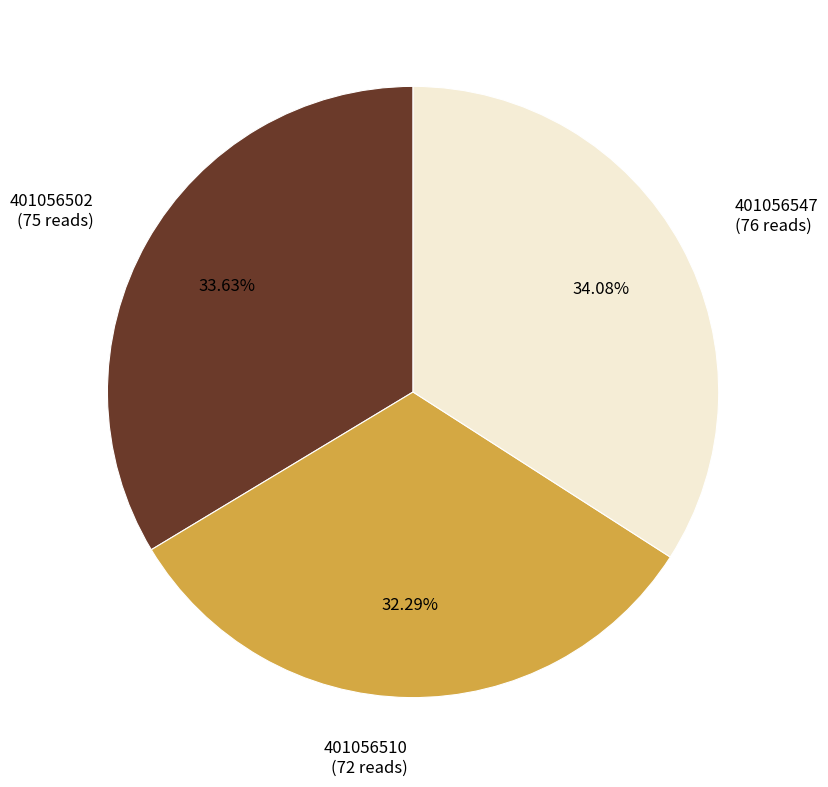

Which category has the smallest portion of the pie?

401056510